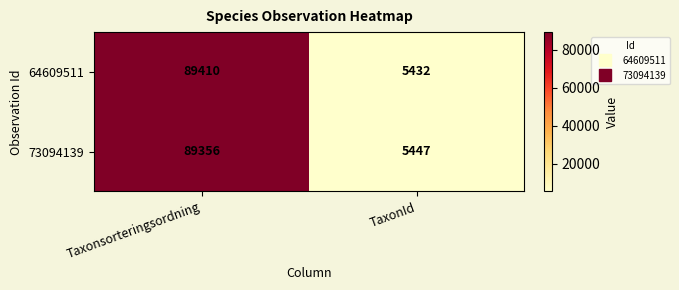

What is the average value of the 73094139 series?

47402